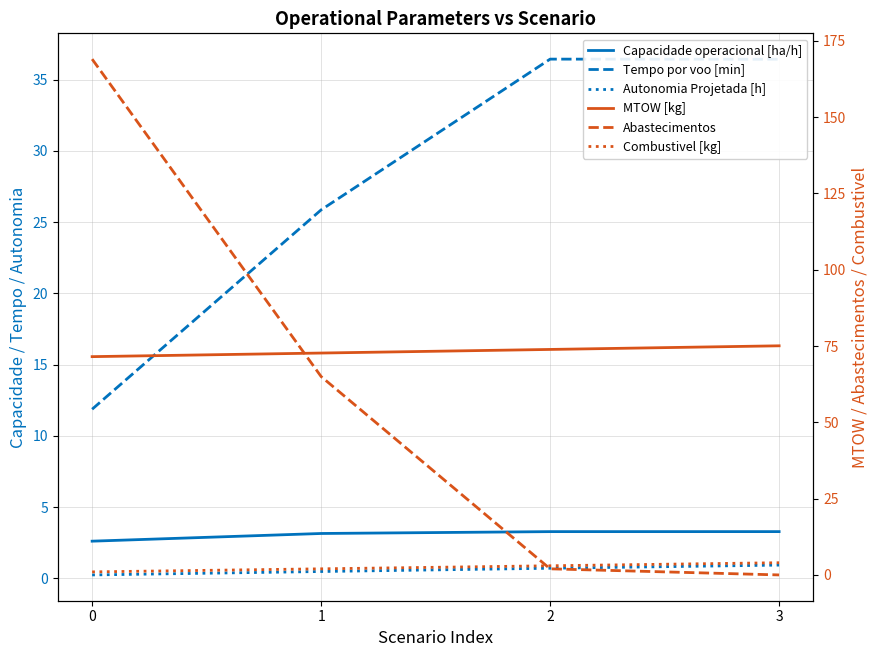

True or false: MTOW [kg] and Combustivel [kg] intersect in this chart.

False